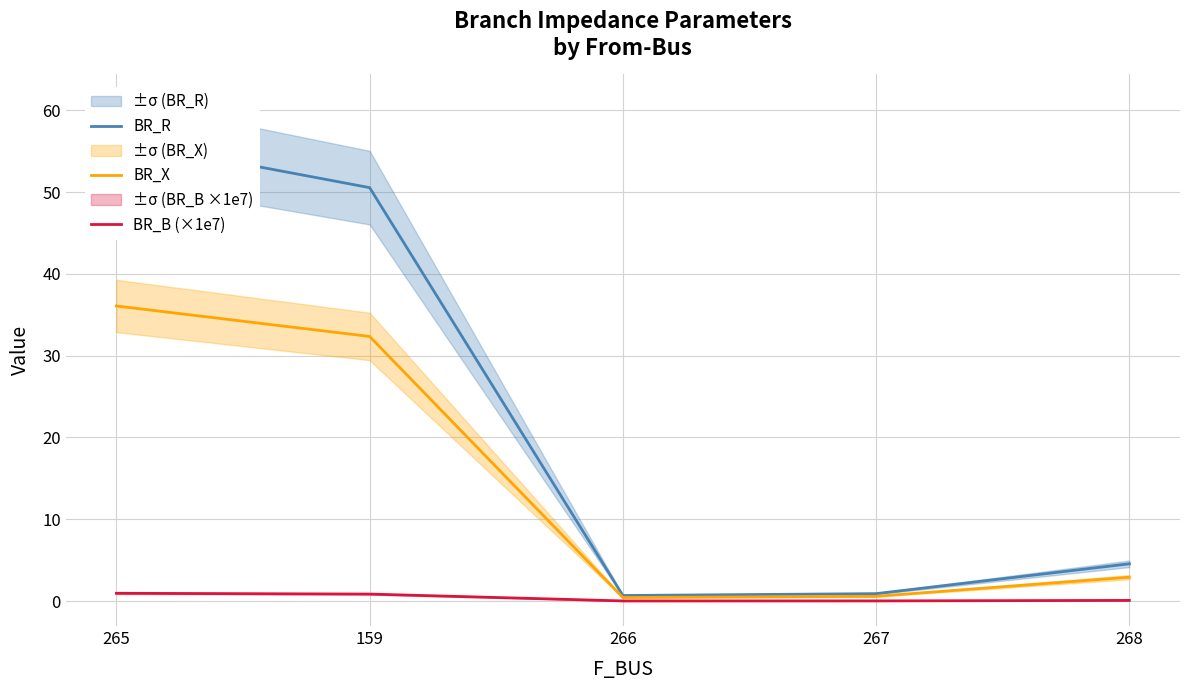

Between 267 and 159, which is larger?

159